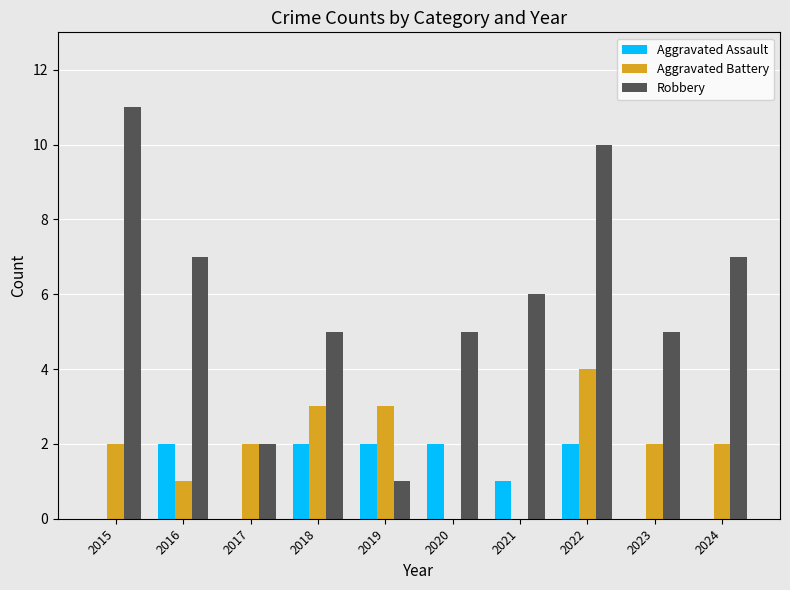

How many series are shown in this chart?

3